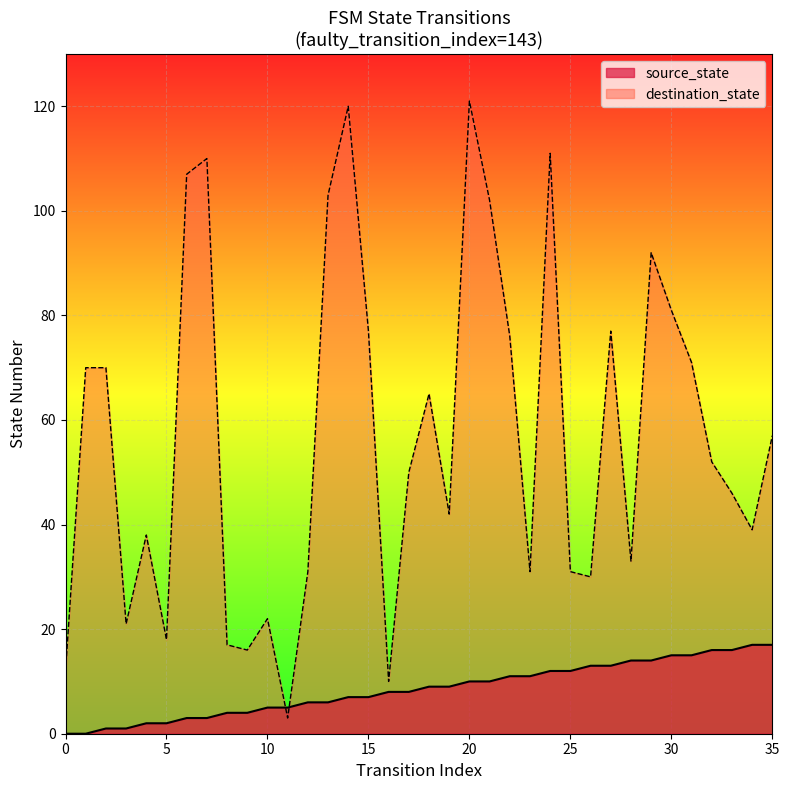

What is the difference between the source_state values at 29 and 0?

14